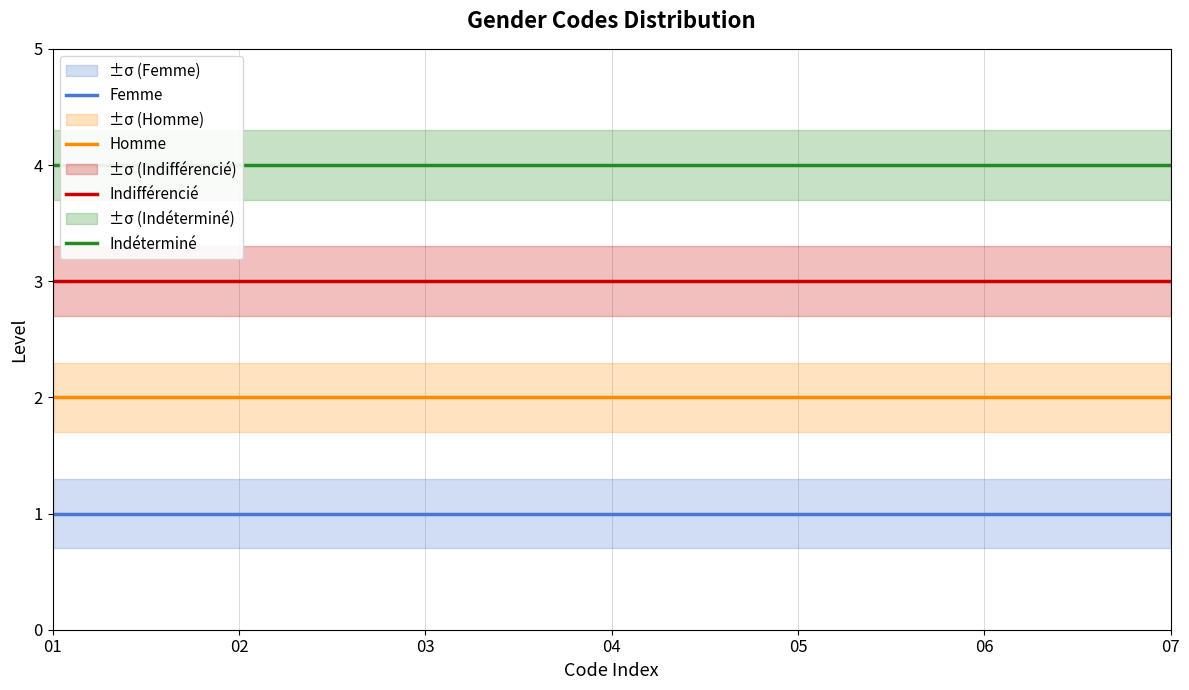

Rank the series by their maximum value, from lowest to highest.

Femme, Homme, Indifférencié, Indéterminé